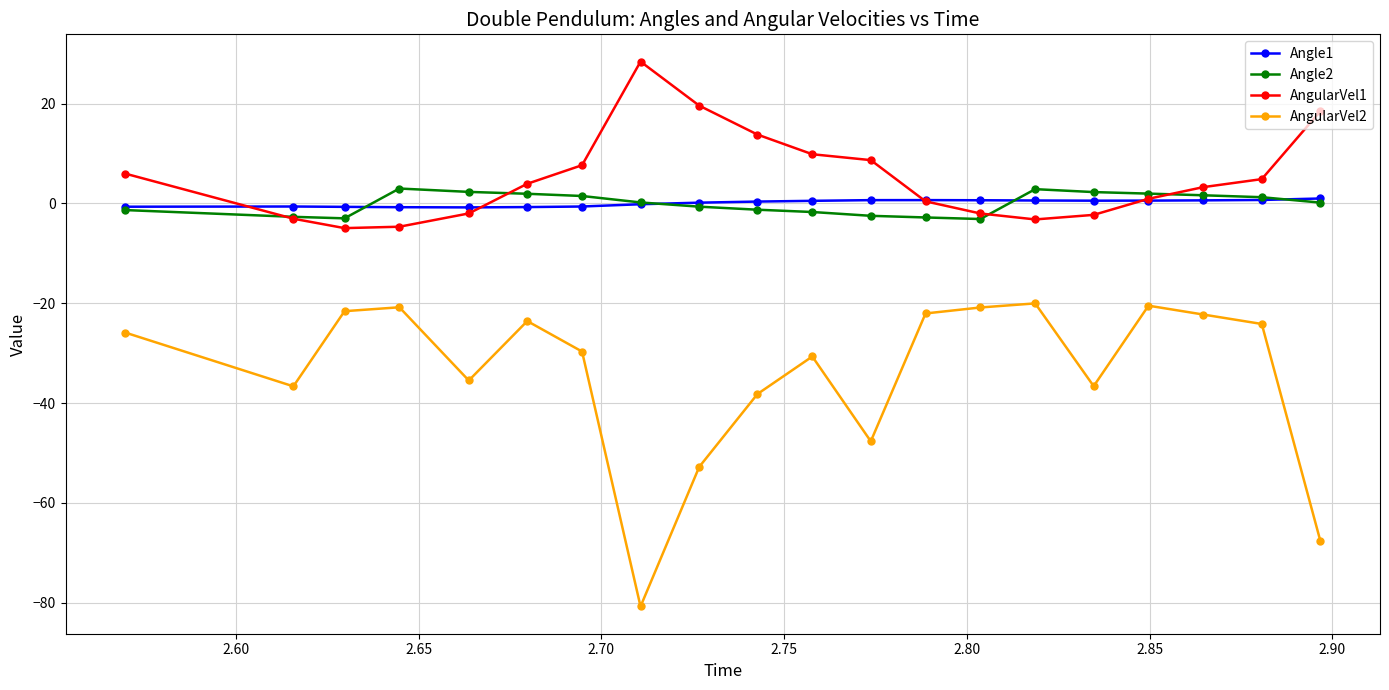

List the series in order of their peak value, highest first.

AngularVel1, Angle2, Angle1, AngularVel2